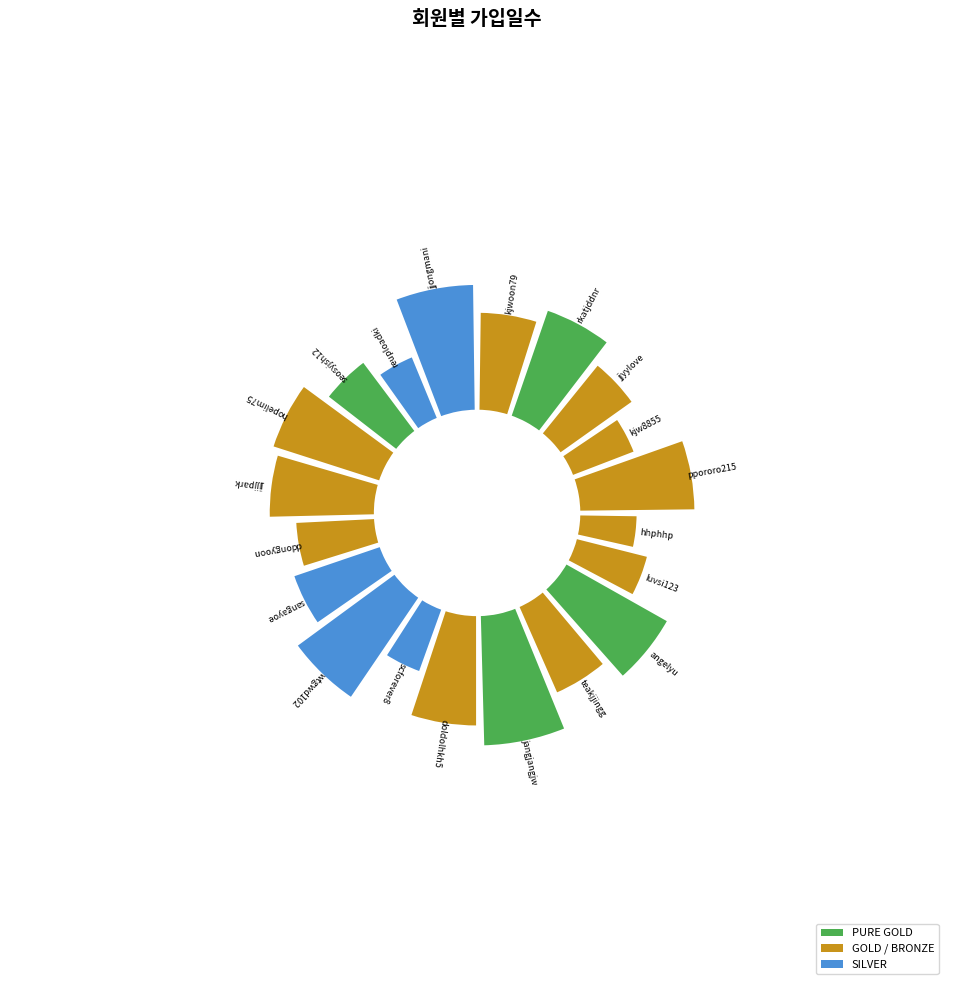

To the nearest percent, what portion does hhphhp-4123 represent?

4%